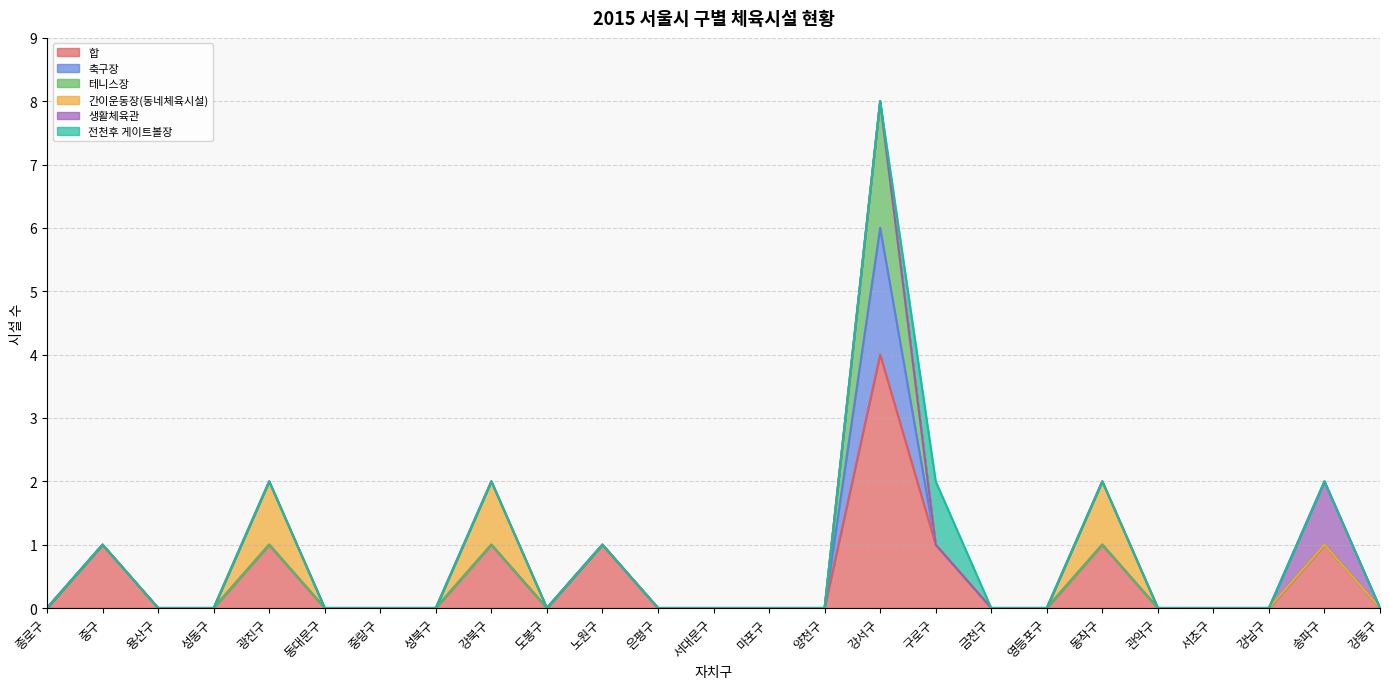

True or false: 테니스장 and 생활체육관 intersect in this chart.

False